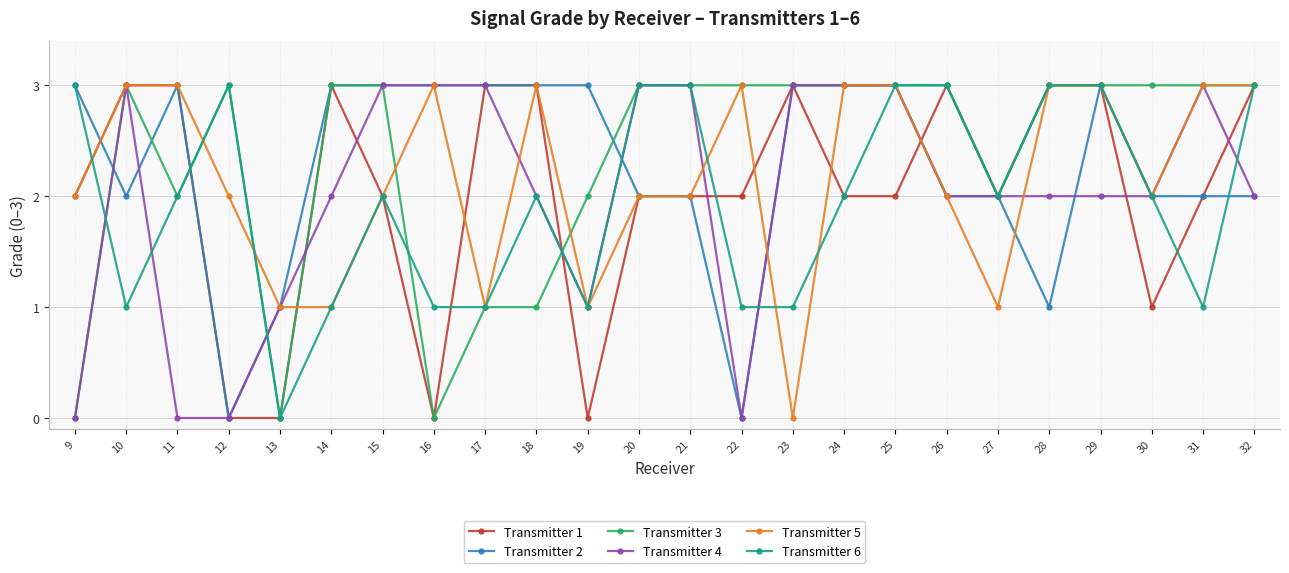

What is the difference between the maximum and minimum values in the Transmitter 1 series?

3